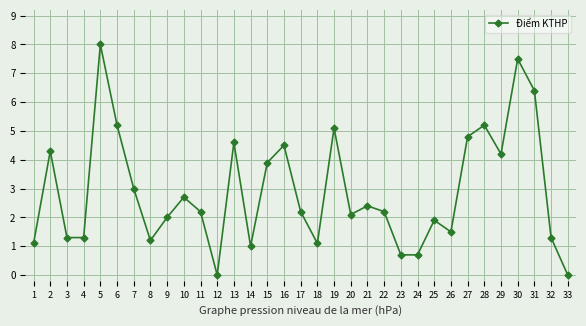

The chart shows a value of 4.3 at 2. True or false?

True